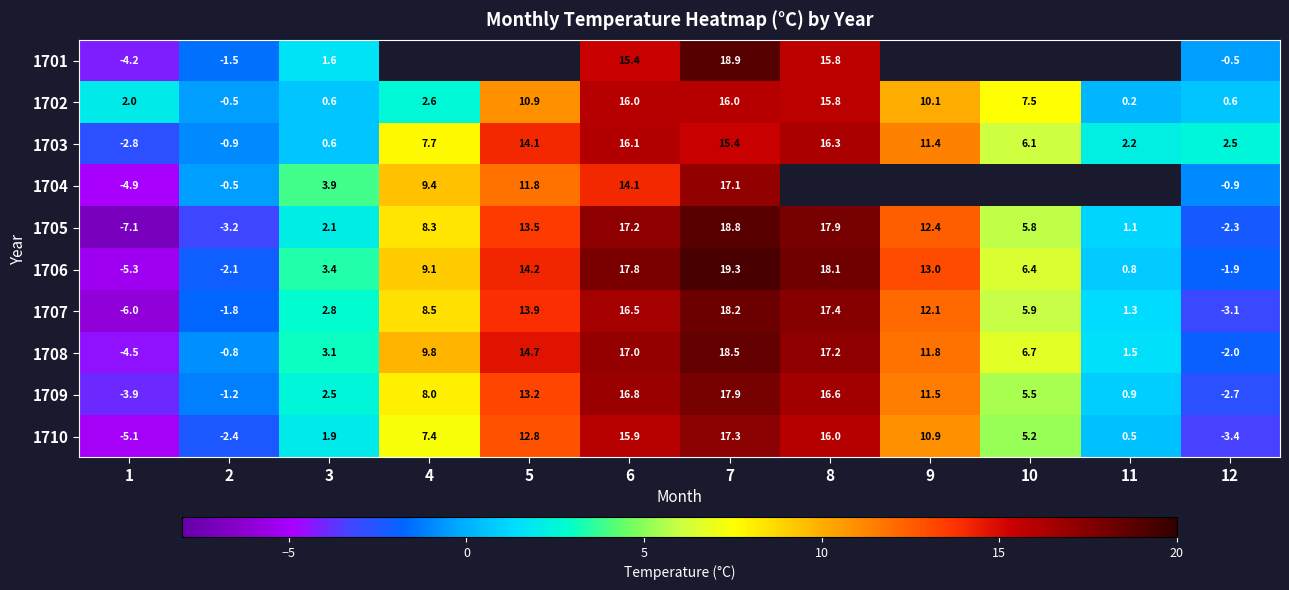

At which label is 1705 closest to 5?

10